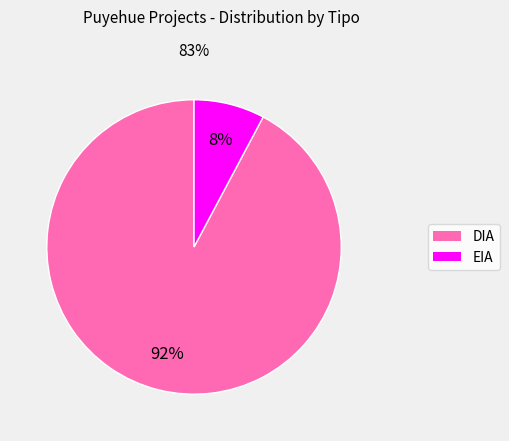

To the nearest percent, what percentage of the pie is DIA?

92%